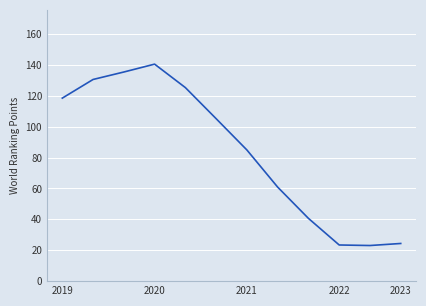

What is the average value?

84.4